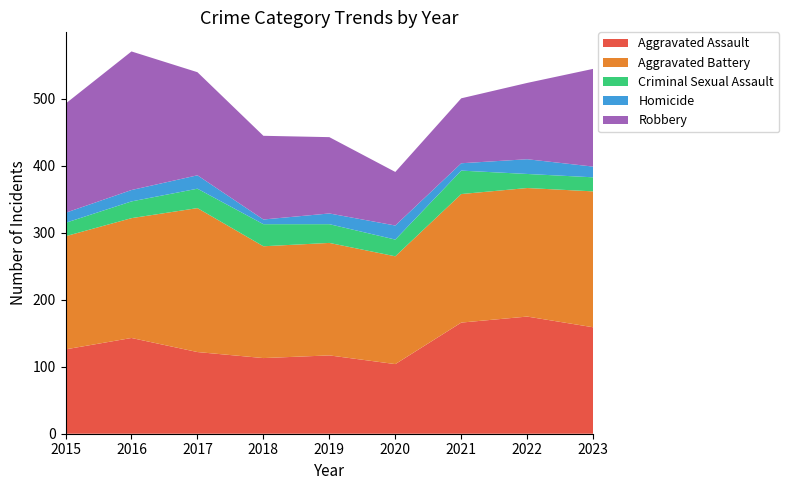

Reading left to right, list all the values displayed in this chart.

Aggravated Assault: 2015=126	2016=143	2017=122	2018=113	2019=117	2020=104	2021=166	2022=175	2023=159
Aggravated Battery: 2015=169	2016=179	2017=215	2018=167	2019=168	2020=161	2021=192	2022=192	2023=203
Criminal Sexual Assault: 2015=20	2016=25	2017=29	2018=33	2019=28	2020=25	2021=35	2022=21	2023=21
Homicide: 2015=15	2016=17	2017=20	2018=7	2019=16	2020=21	2021=11	2022=22	2023=16
Robbery: 2015=163	2016=207	2017=154	2018=125	2019=114	2020=80	2021=97	2022=114	2023=146